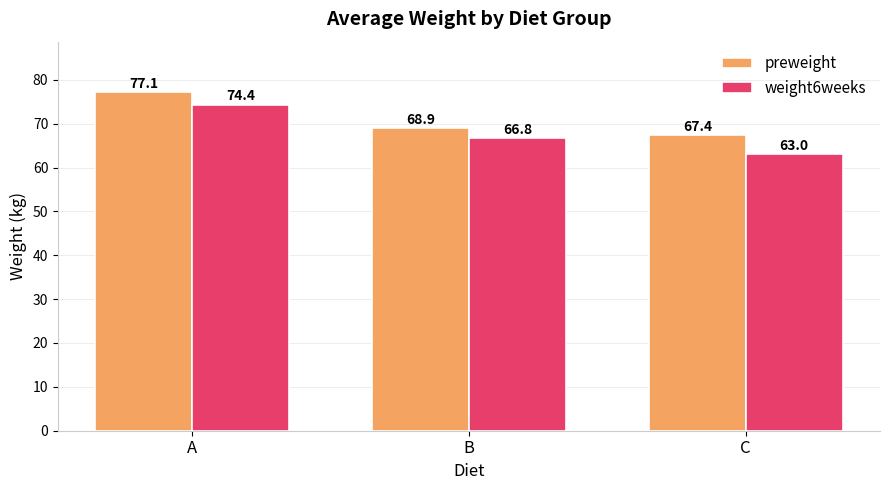

How many data points in weight6weeks are less than 66?

1